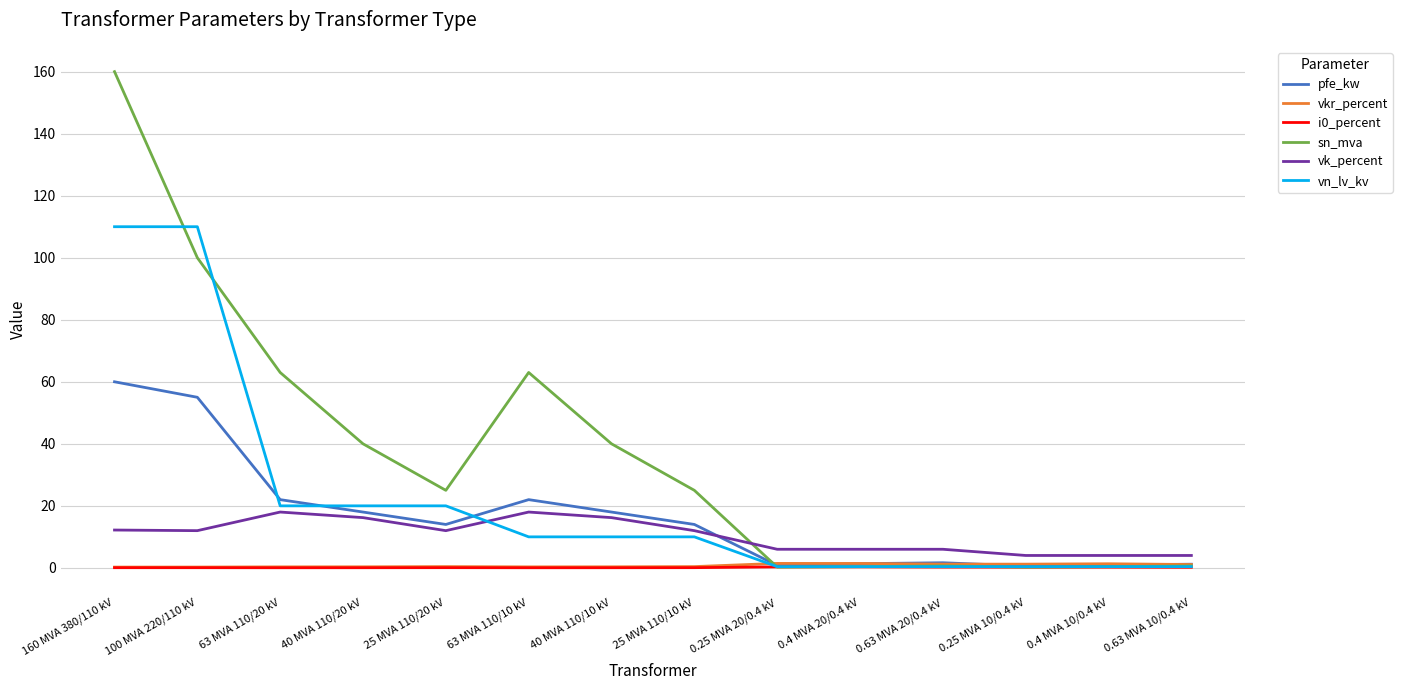

Which series has the largest total across all categories?

sn_mva